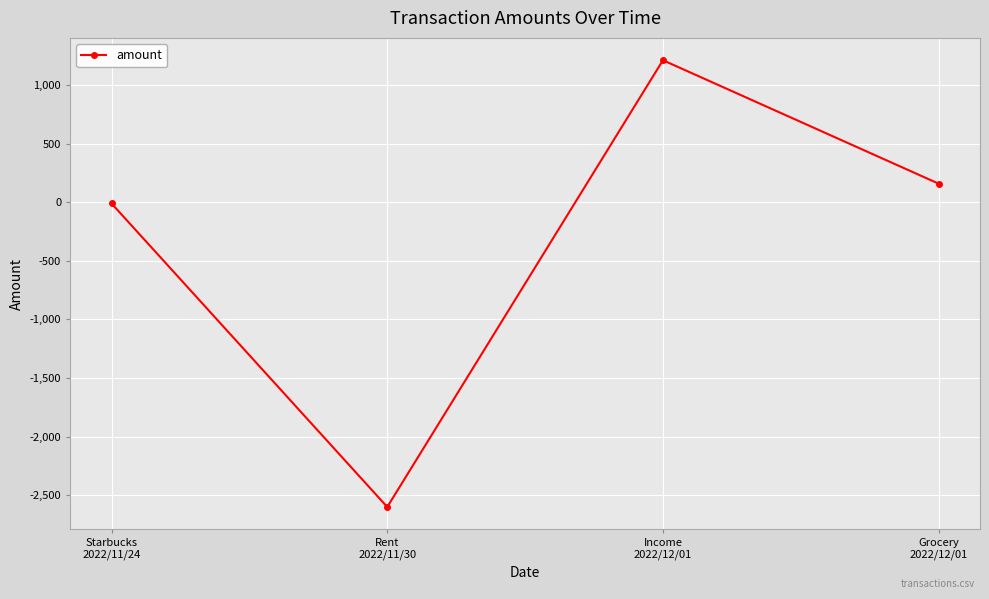

What is the value of the 4th point from the left?

158.1